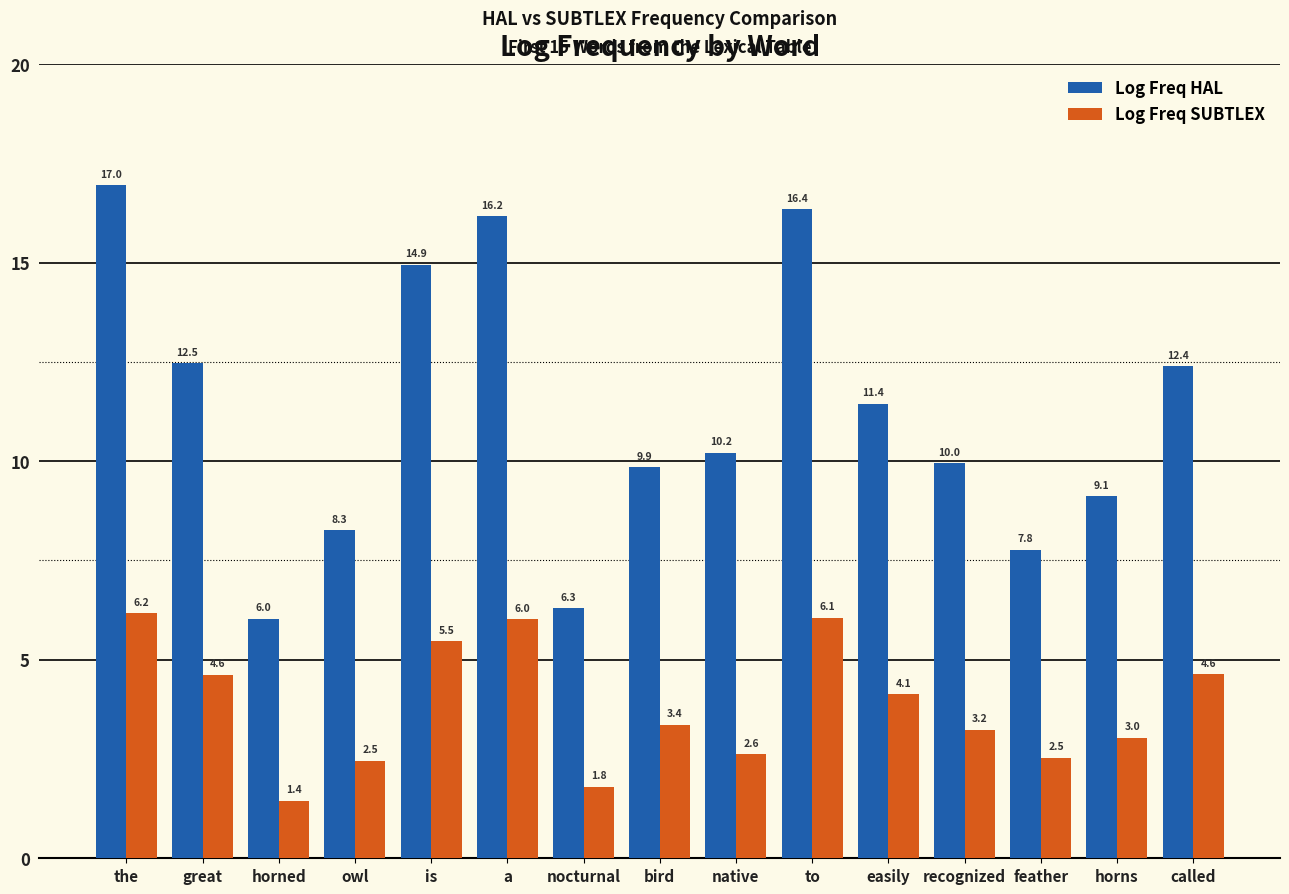

Does the chart contain any negative values?

No